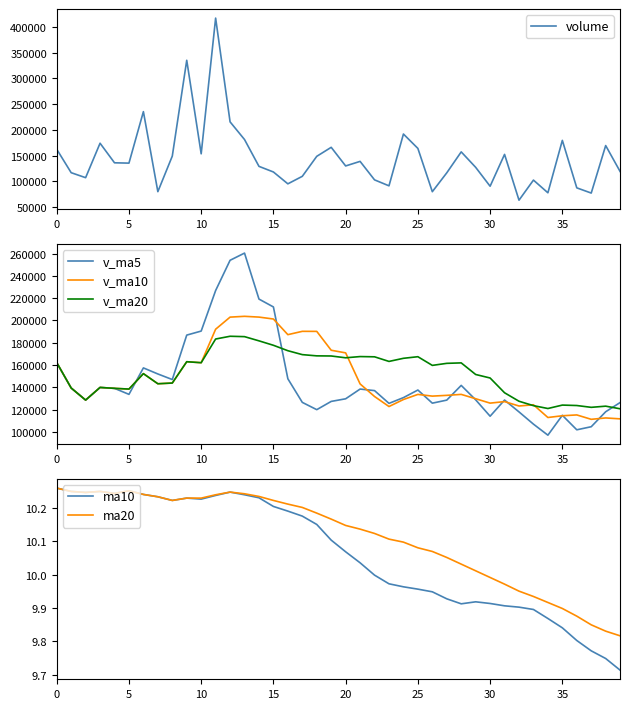

How many data points in v_ma10 are above 139069?

20